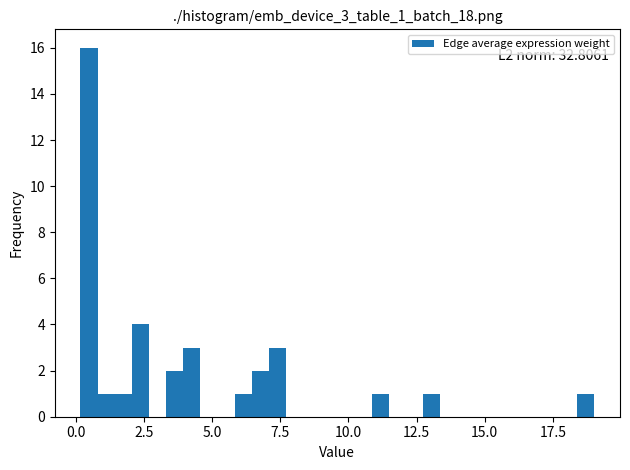

Read against the x-axis, roughly where is the centre of the tallest bar?

0.5